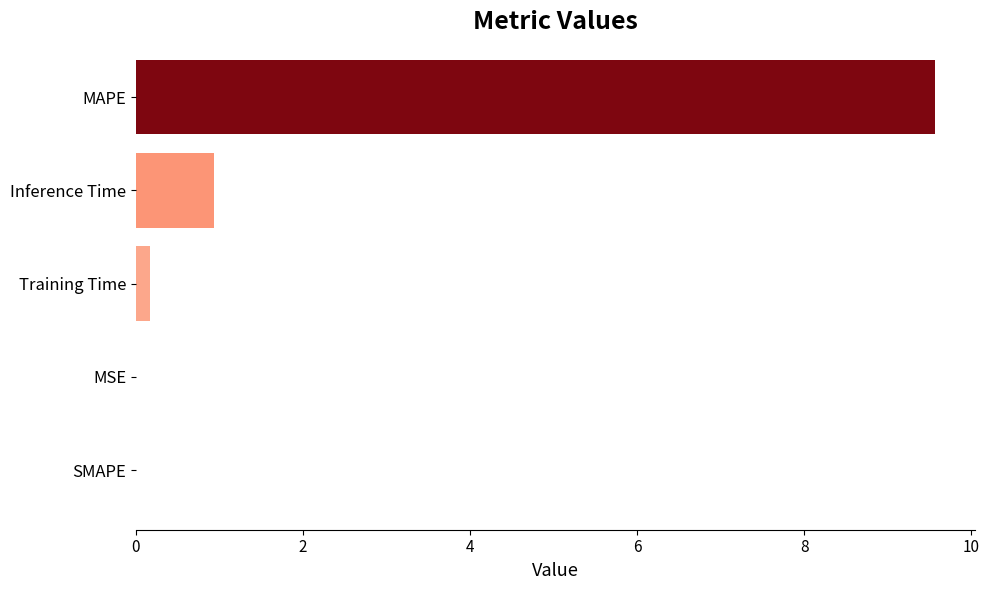

What is the change in value from SMAPE to MAPE?

+9.6